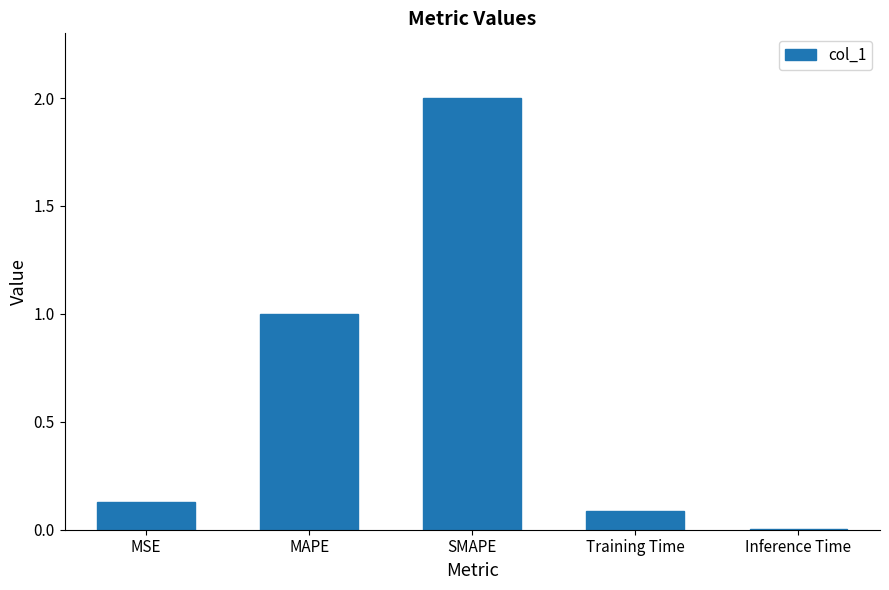

What is the change in value from MSE to SMAPE?

+1.9